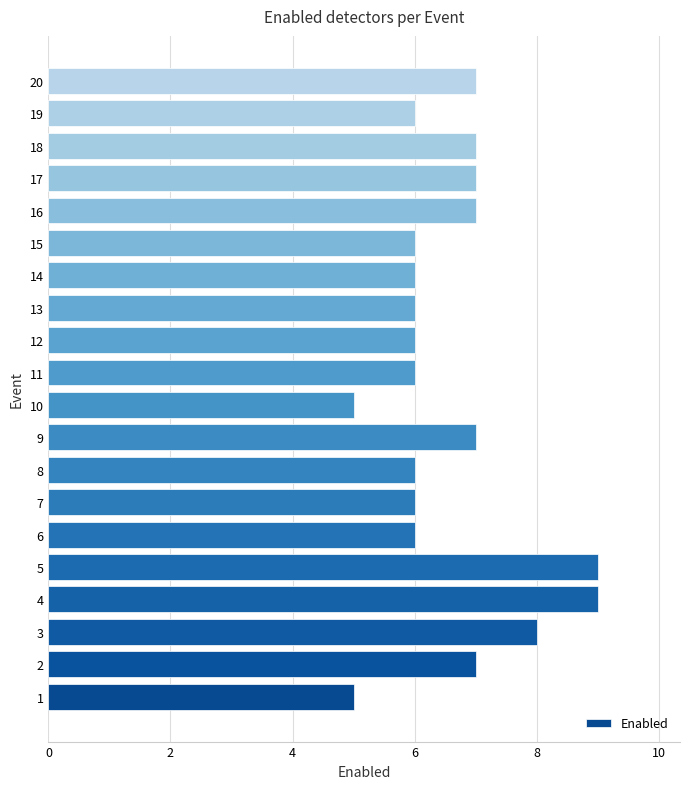

Approximately how many times larger is the value at 11 compared to 6?

1.0